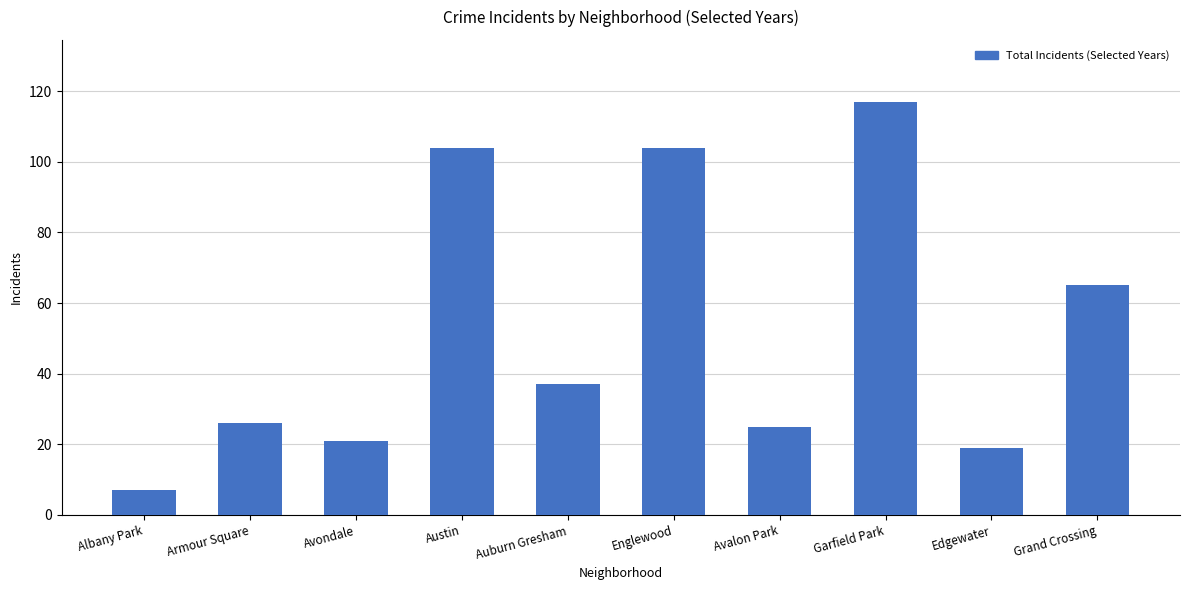

How many bars are there in total?

10